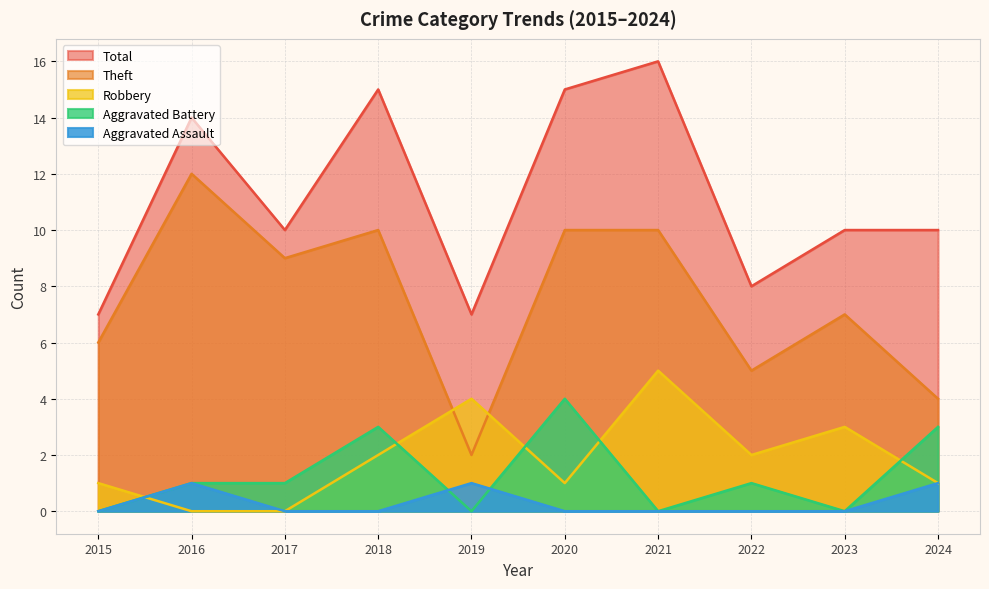

At which category is the sum across all series the highest?

2021